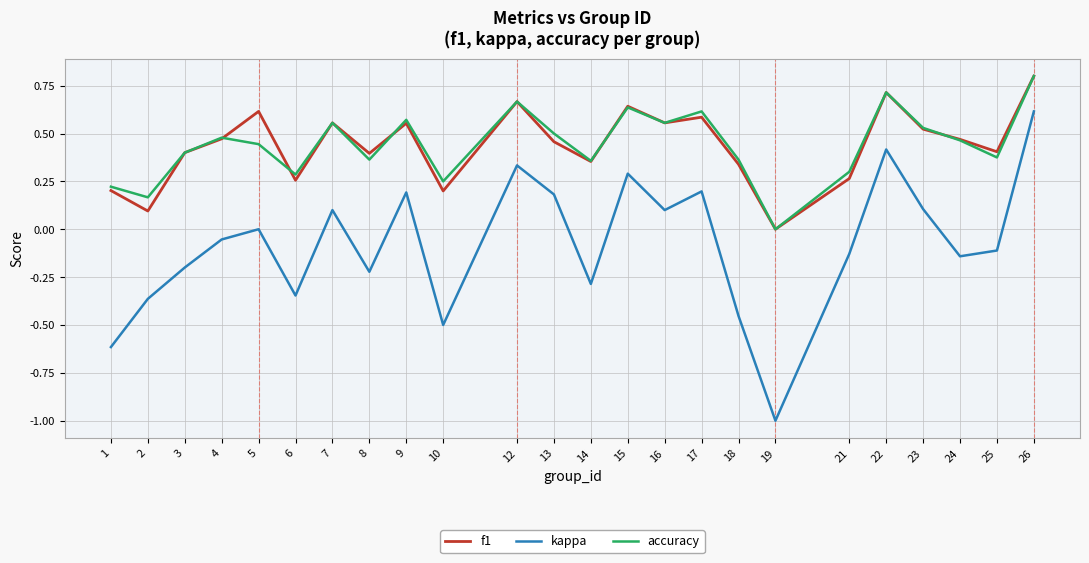

What is the smallest value displayed?

-1.0